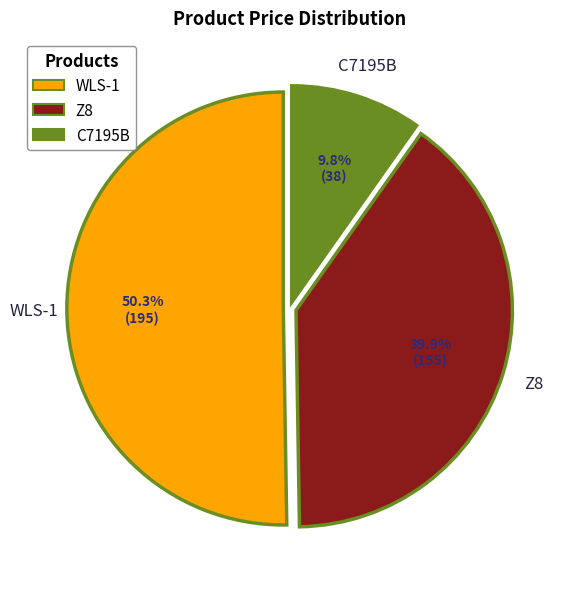

Between C7195B and WLS-1, which is larger?

WLS-1